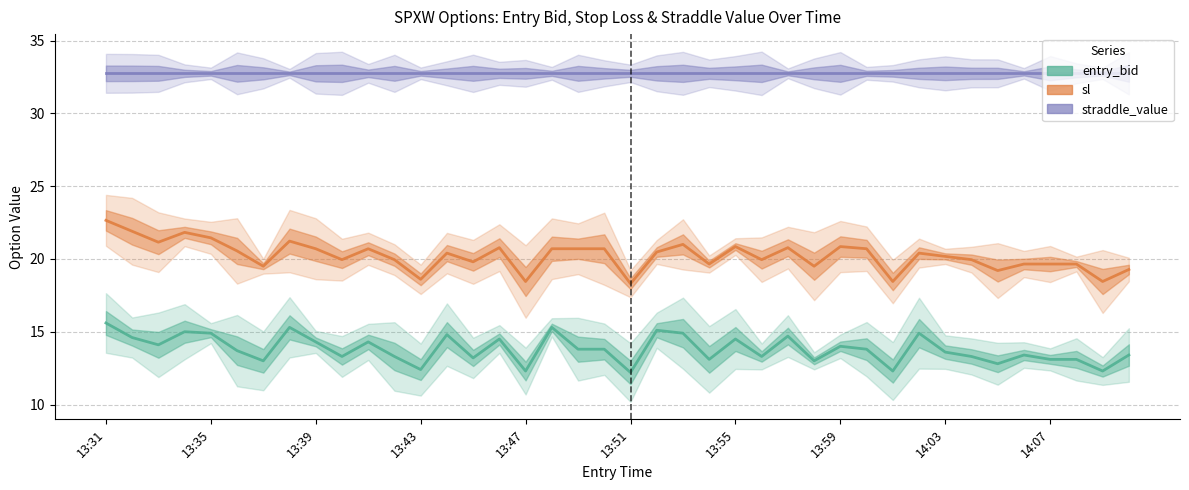

How many lines are shown in the chart?

3